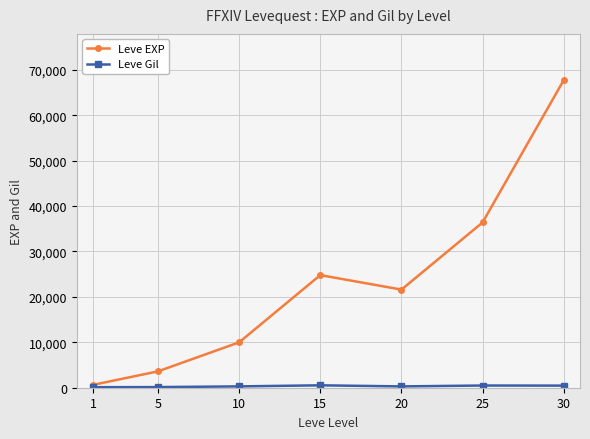

List the labels in order of Leve EXP value, largest first.

30, 25, 15, 20, 10, 5, 1